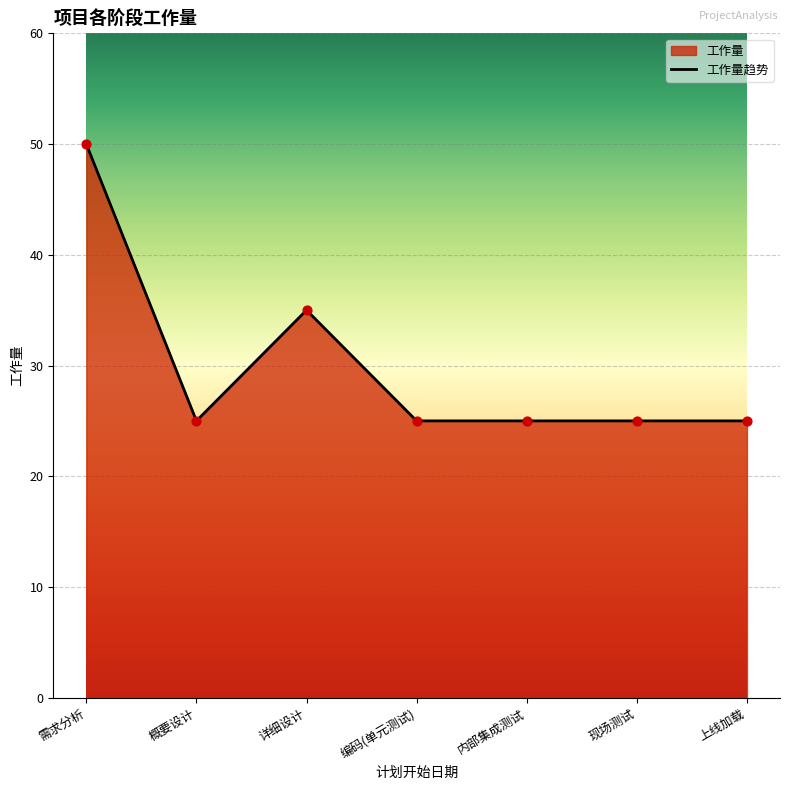

Which has a higher value, 概要设计 or 编码(单元测试)?

概要设计